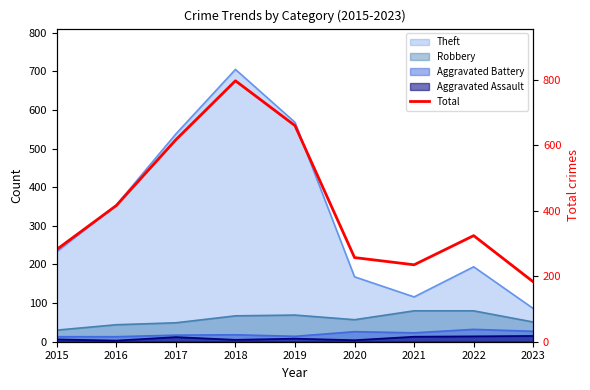

Does the chart display data point markers on the line(s)?

No